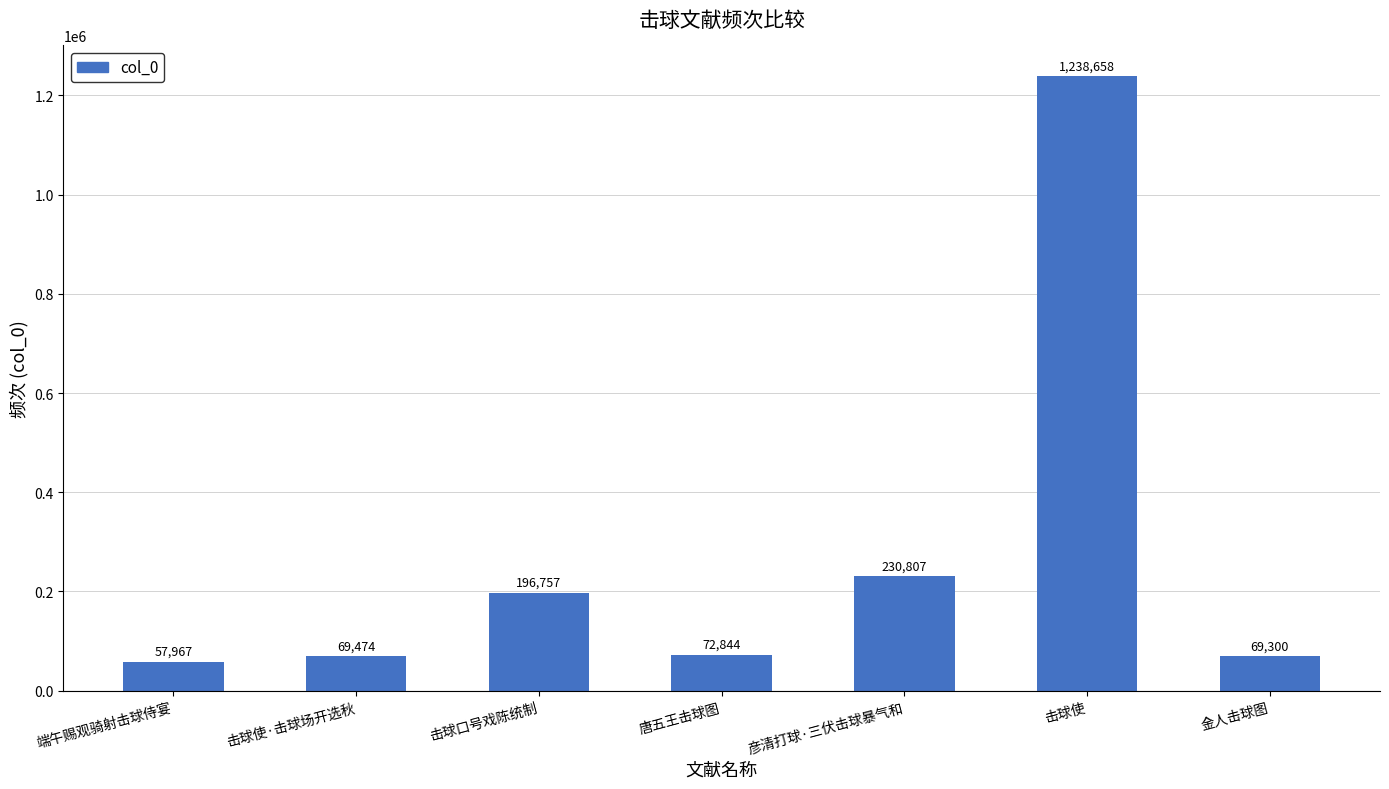

List the labels in order of value, smallest first.

端午赐观骑射击球侍宴, 金人击球图, 击球使·击球场开选秋, 唐五王击球图, 击球口号戏陈统制, 彦清打球·三伏击球暴气和, 击球使